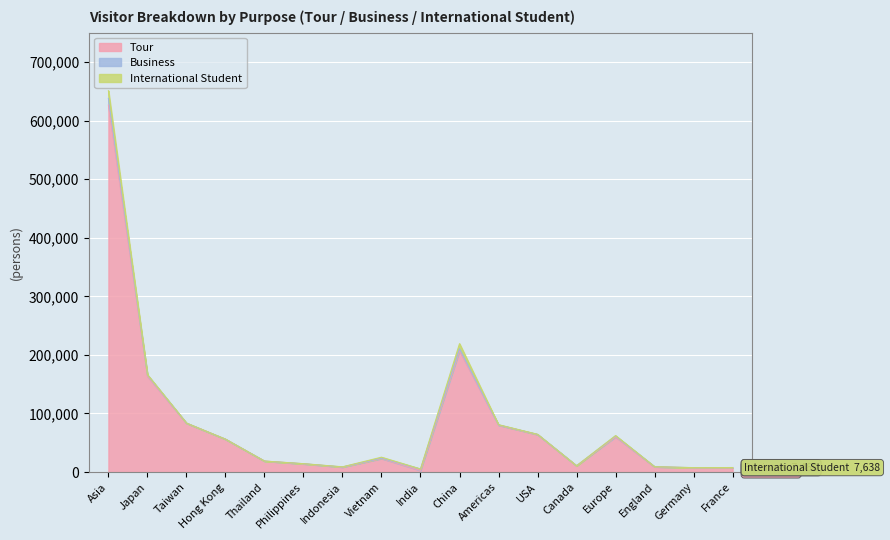

Rank the categories by Business value from lowest to highest.

Hong Kong, Thailand, Canada, Taiwan, England, Germany, Philippines, Indonesia, France, USA, Americas, Vietnam, Europe, Japan, India, China, Asia